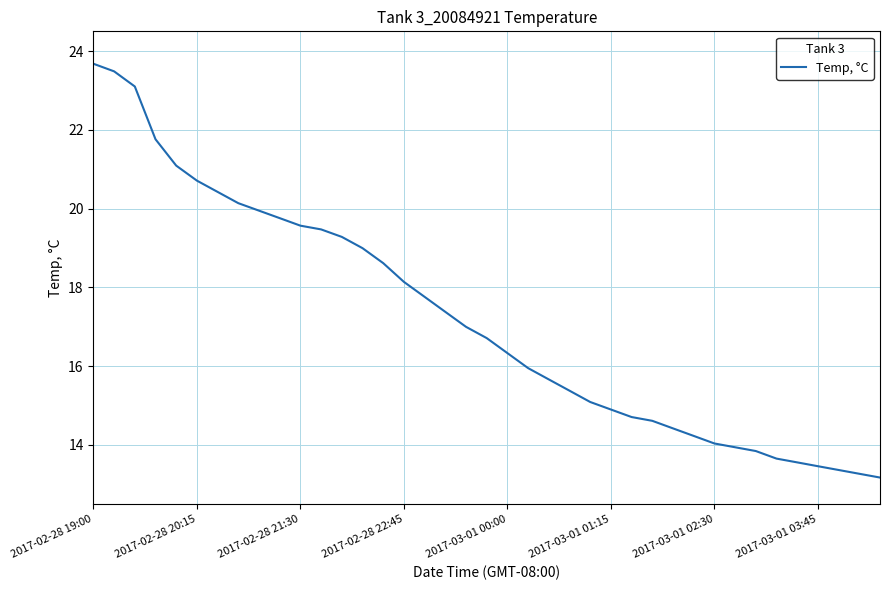

What is the smallest value displayed?

13.2